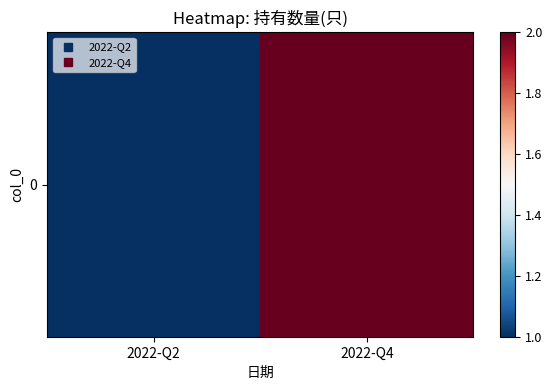

What is the approximate value at 2022-Q4?

2